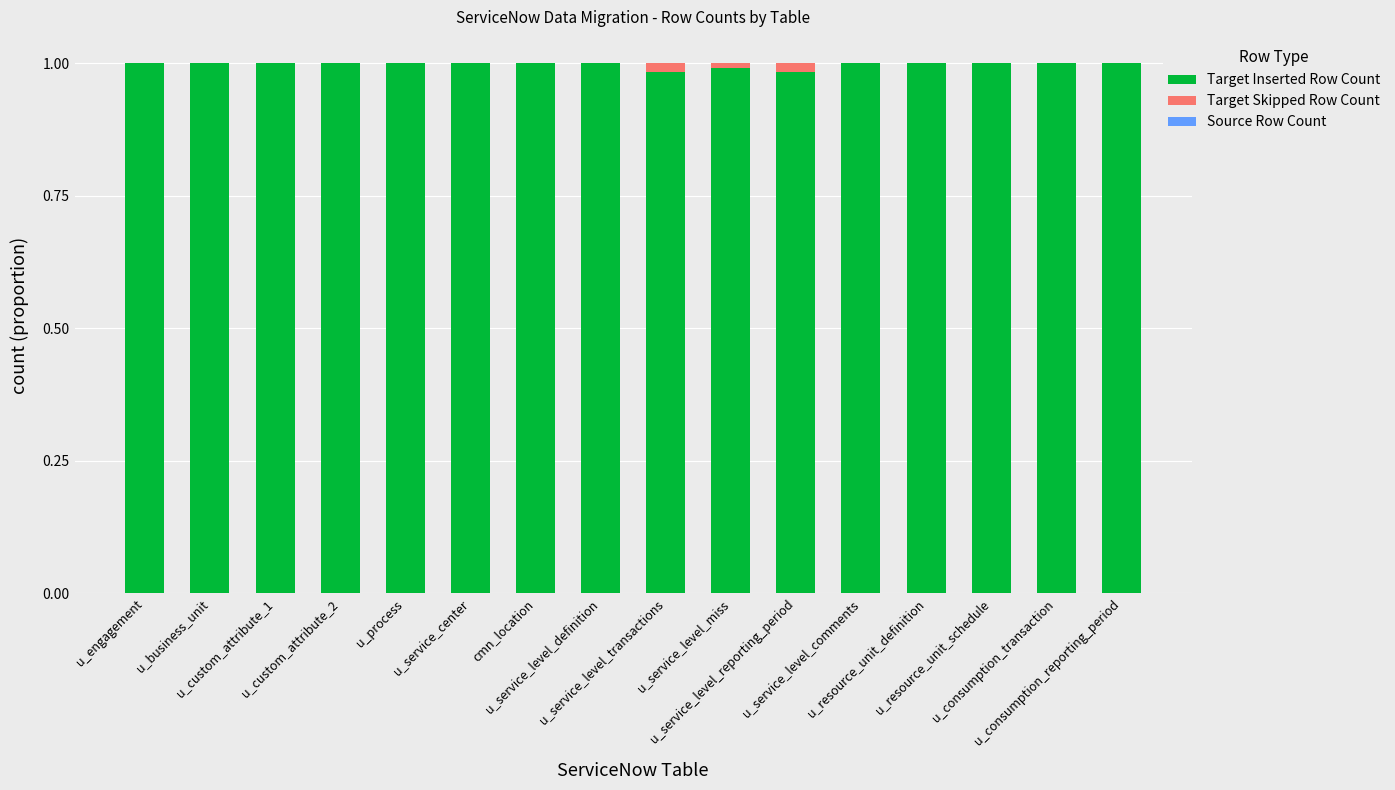

What is the label of the 6th bar from the right?

u_service_level_reporting_period